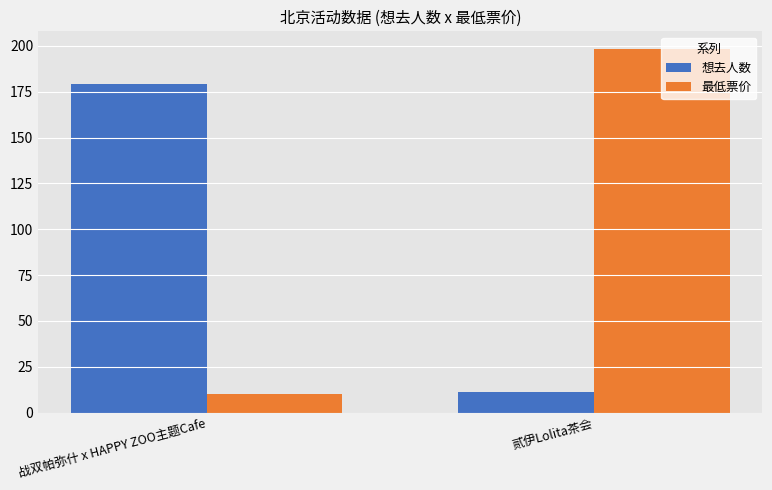

The value of 想去人数 at 战双帕弥什 x HAPPY ZOO主题Cafe is 250. True or false?

False